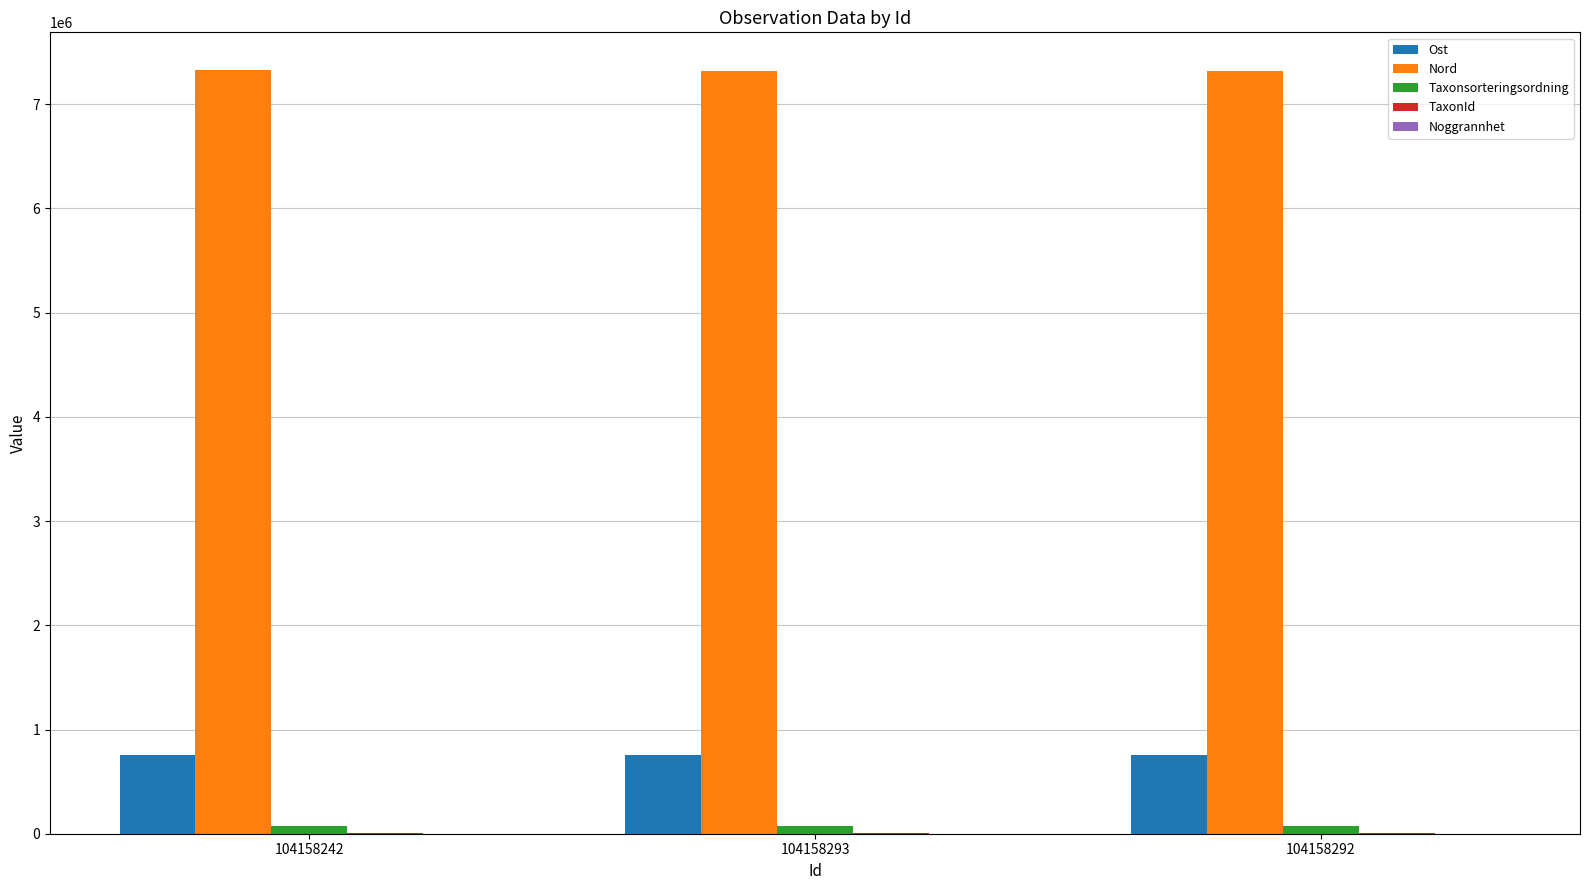

What is the highest value of the Nord series?

7324143.2